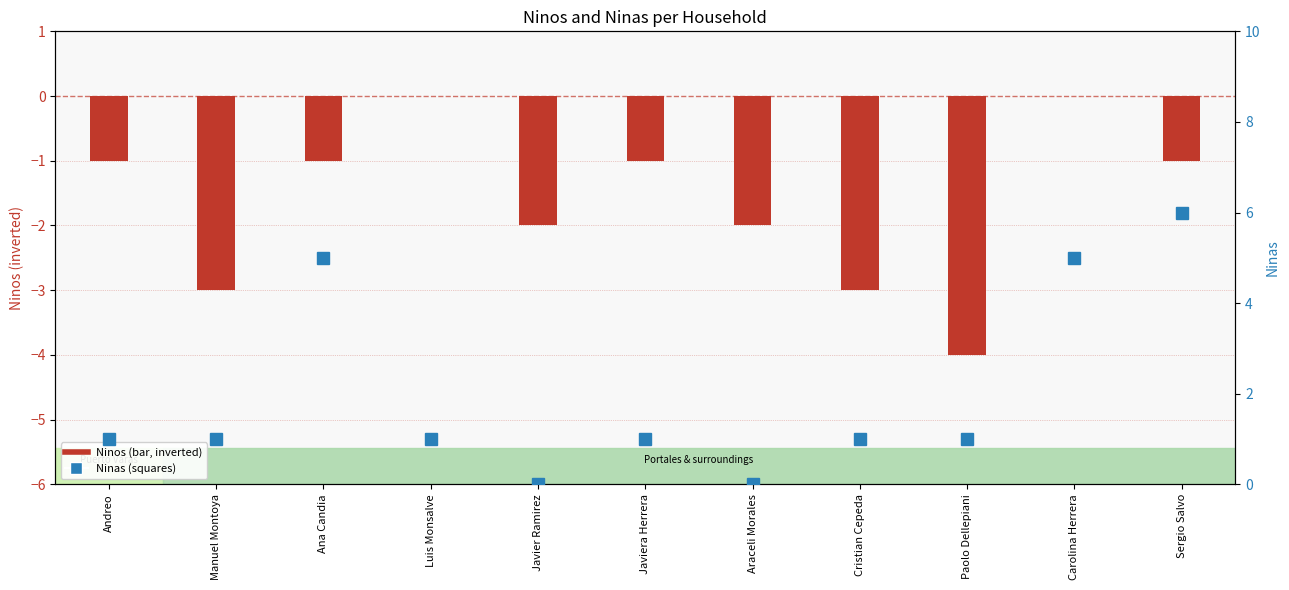

Reading right to left, transcribe all the data shown in this chart.

Ninos: -1	0	-4	-3	-2	-1	-2	0	-1	-3	-1
Ninas: 6	5	1	1	0	1	0	1	5	1	1